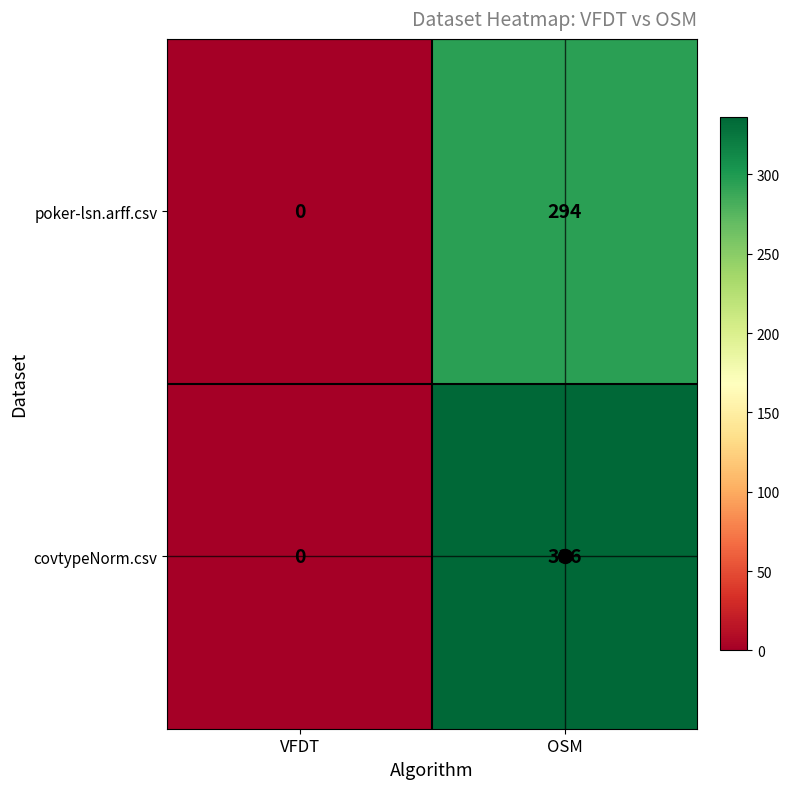

List the series in order of their overall mean, highest first.

covtypeNorm.csv, poker-lsn.arff.csv